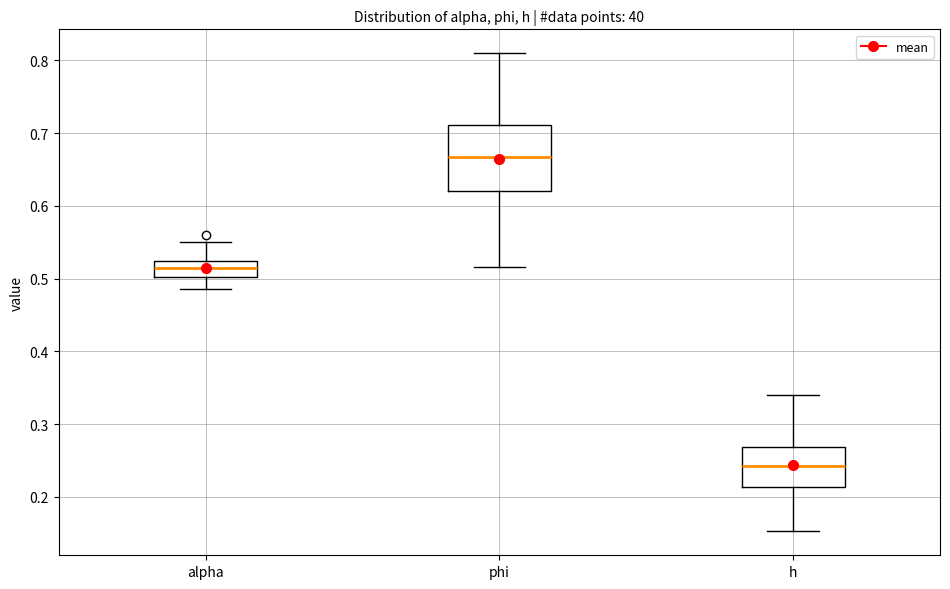

Which box is the tallest, from its lower edge to its upper edge?

phi